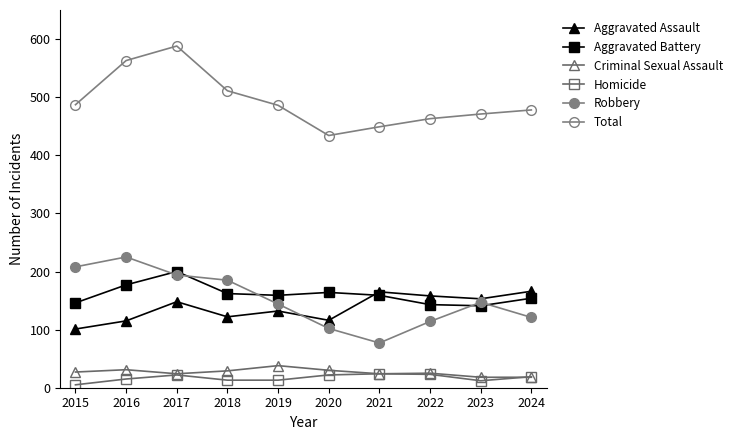

Reading left to right, extract all data points from this chart.

Aggravated Assault: 101	115	148	122	132	116	165	158	153	166
Aggravated Battery: 146	177	200	162	159	164	159	143	141	154
Criminal Sexual Assault: 27	31	24	29	38	30	24	25	18	18
Homicide: 5	15	22	13	13	22	24	23	12	19
Robbery: 208	225	194	185	144	102	77	114	147	121
Total: 487	563	588	511	486	434	449	463	471	478